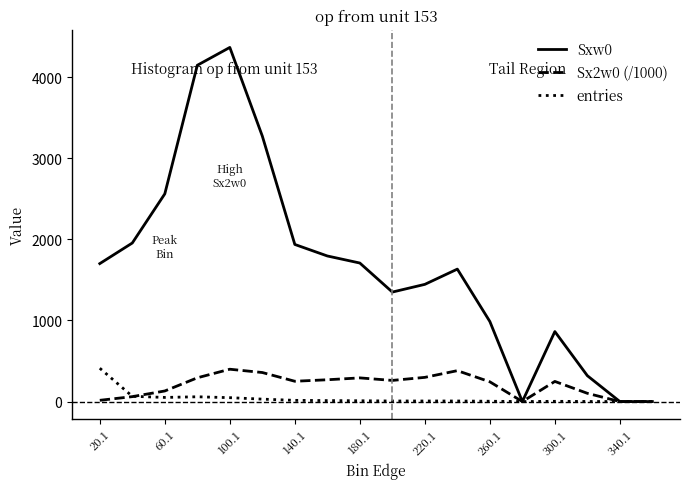

Which series has the largest range (max minus min)?

Sxw0